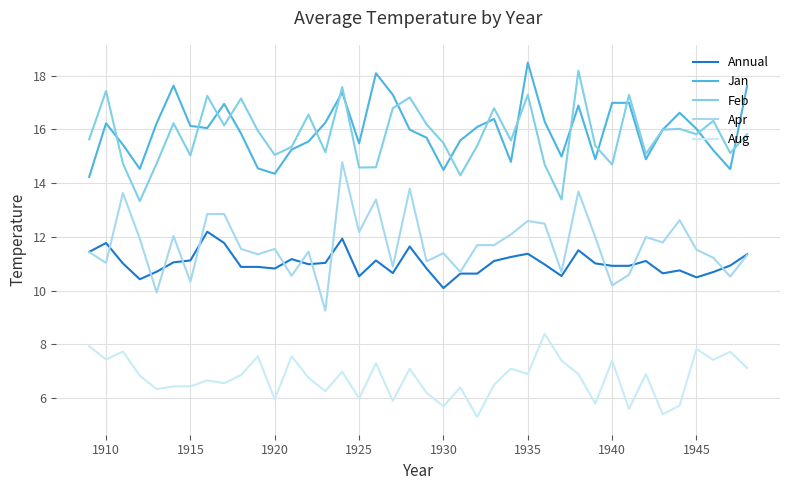

What is the average value of the Feb series?

15.8